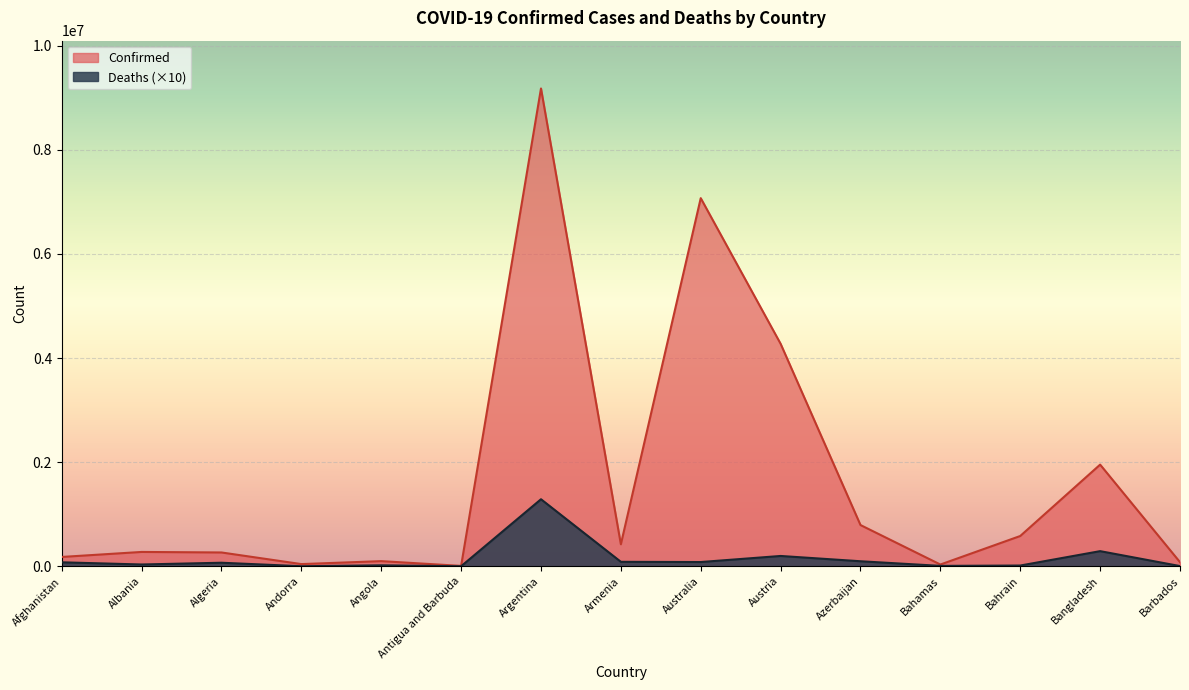

At which category does Deaths reach its first local peak?

Algeria